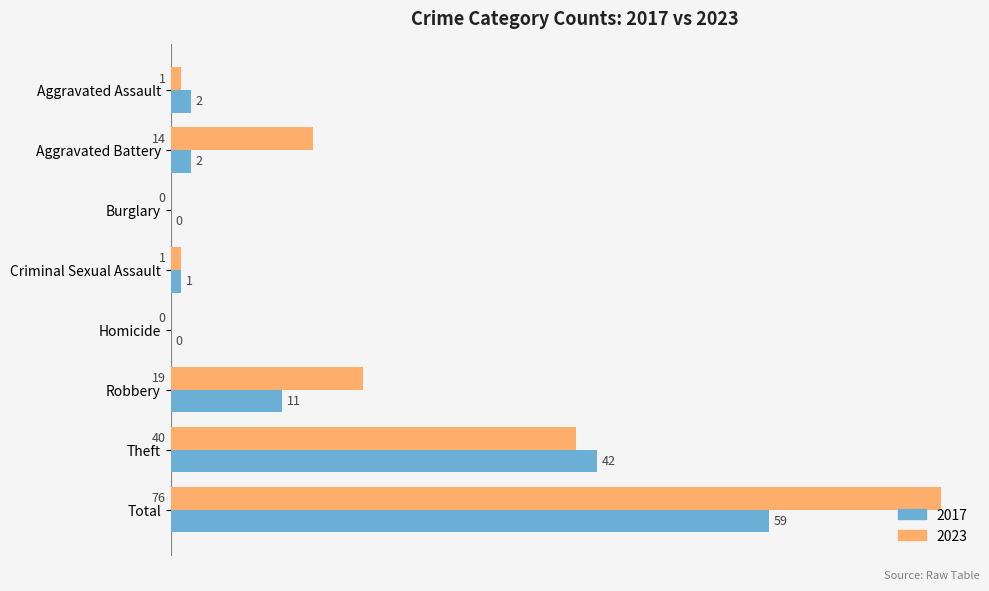

True or false: 2017 has a value of 0 at Burglary.

True